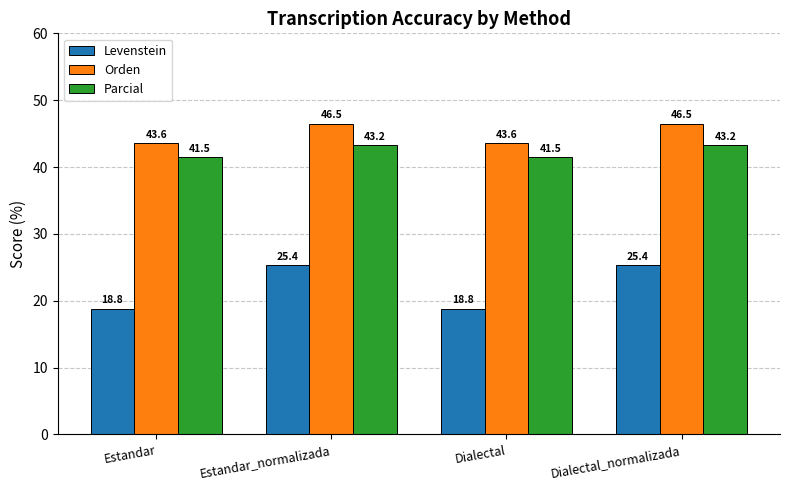

Reading left to right, extract all data points from this chart.

Levenstein: 18.8	25.4	18.8	25.4
Orden: 43.6	46.5	43.6	46.5
Parcial: 41.5	43.2	41.5	43.2